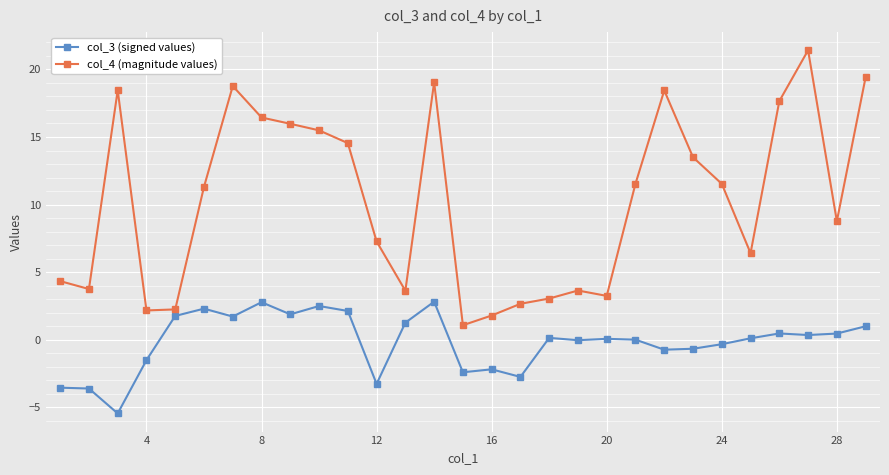

Rank the series by their maximum value, from highest to lowest.

col_4 (magnitude values), col_3 (signed values)